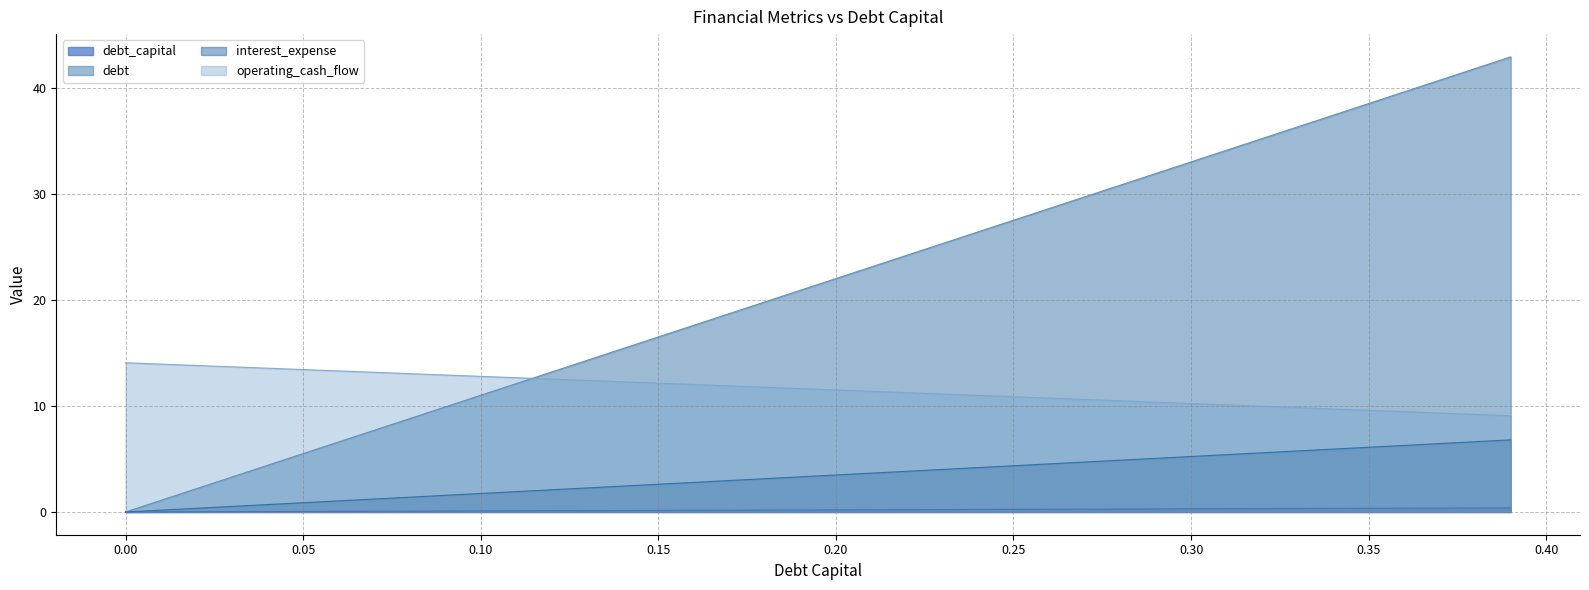

True or false: debt_capital and interest_expense cross at least once.

False